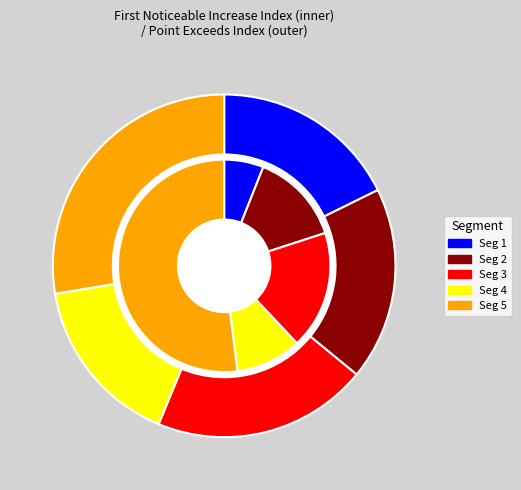

Combined, what portion of the pie is signal segment 5 and signal segment 3?

70.0%